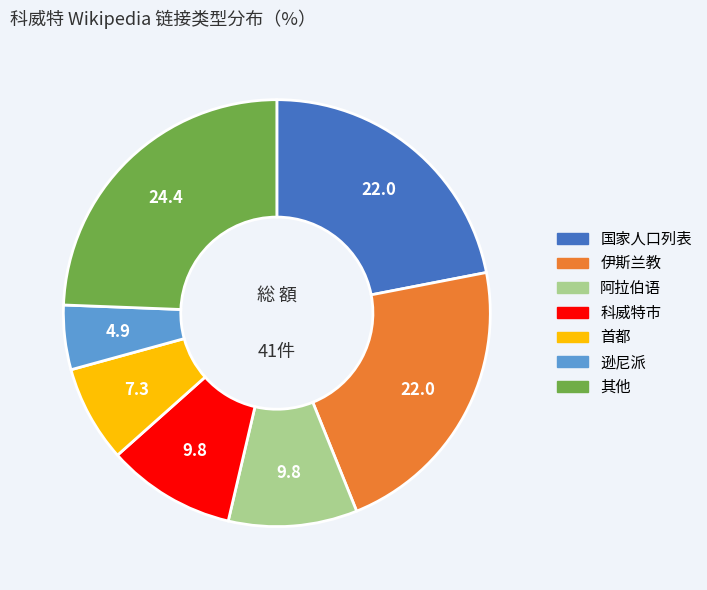

Is there any slice that represents more than half of the pie?

No